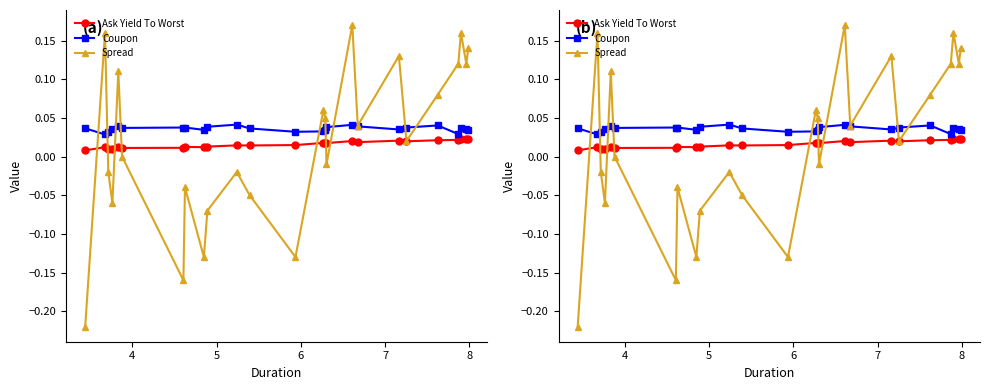

Reading left to right, list all the values displayed in this chart.

Ask Yield To Worst: 0.0	0.0	0.0	0.0	0.0	0.0	0.0	0.0	0.0	0.0	0.0	0.0	0.0	0.0	0.0	0.0	0.0	0.0	0.0	0.0	0.0	0.0	0.0	0.0	0.0
Coupon: 0.0	0.0	0.0	0.0	0.0	0.0	0.0	0.0	0.0	0.0	0.0	0.0	0.0	0.0	0.0	0.0	0.0	0.0	0.0	0.0	0.0	0.0	0.0	0.0	0.0
Spread: -0.2	0.2	-0.0	-0.1	0.1	0.0	-0.2	-0.0	-0.1	-0.1	-0.0	-0.1	-0.1	0.1	0.1	-0.0	0.2	0.0	0.1	0.0	0.1	0.1	0.2	0.1	0.1